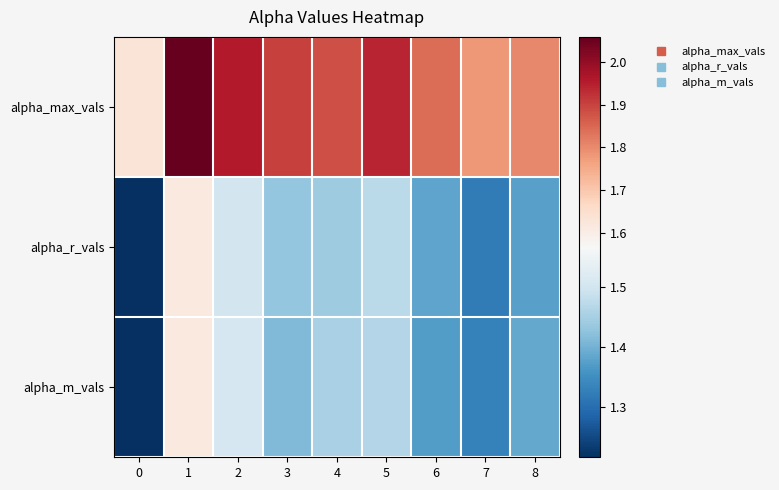

How many categories are shown in the chart?

9